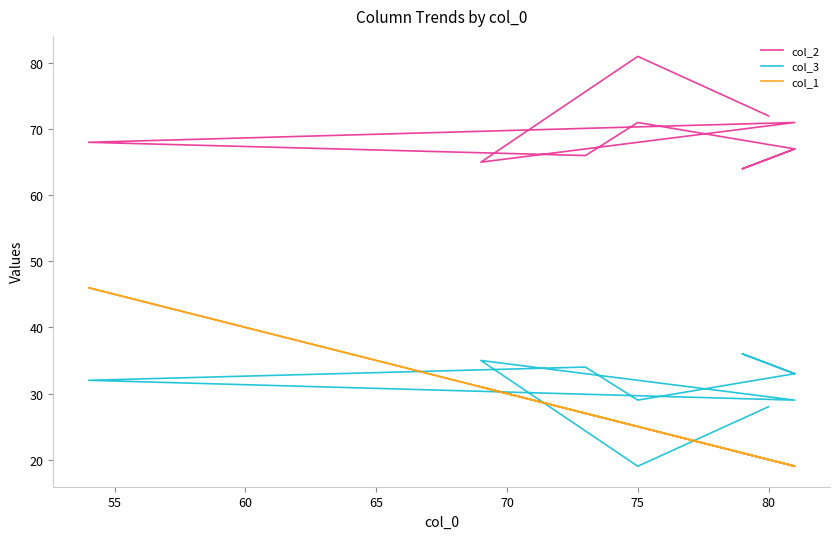

Is it true that col_3 equals 9 at 85?

False